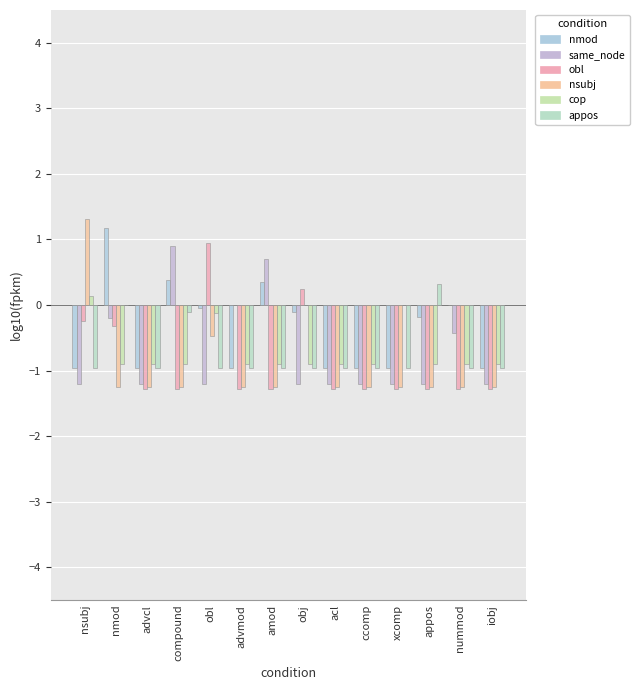

At how many categories does at least one series exceed -1?

14